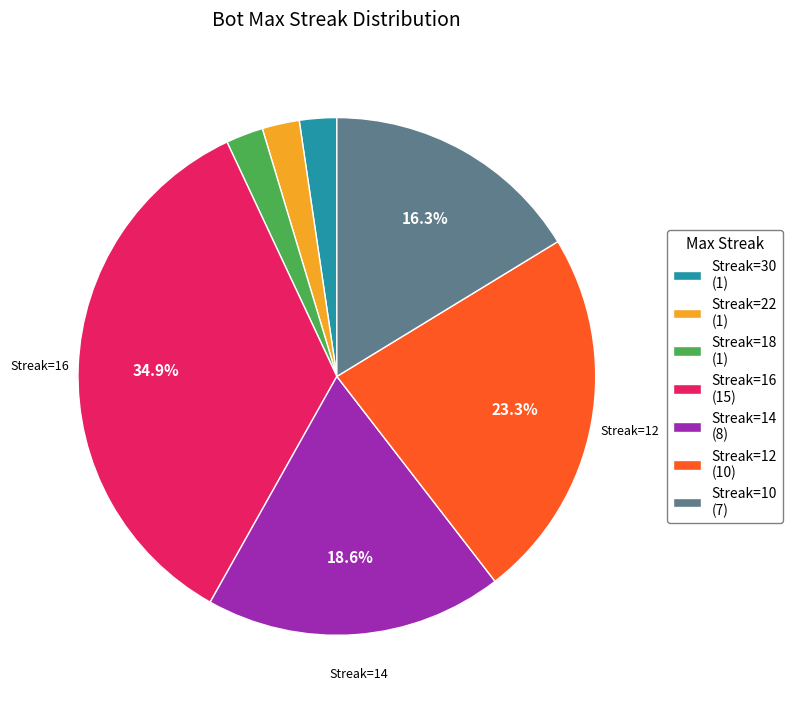

What percentage is NOT represented by Streak=10 (7)?

83.7%